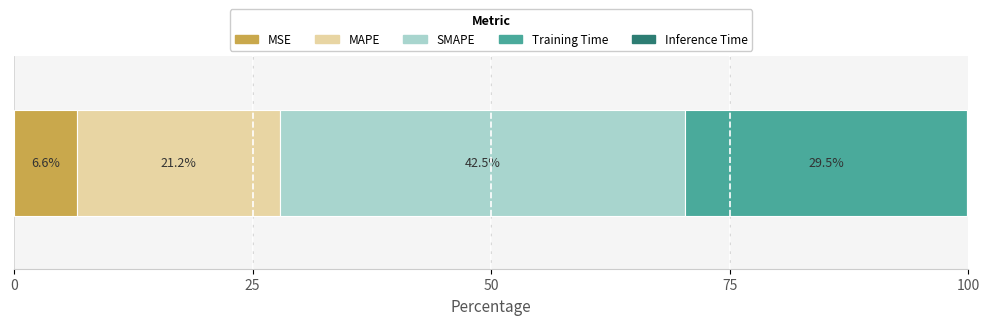

What is the maximum value for MSE?

6.6